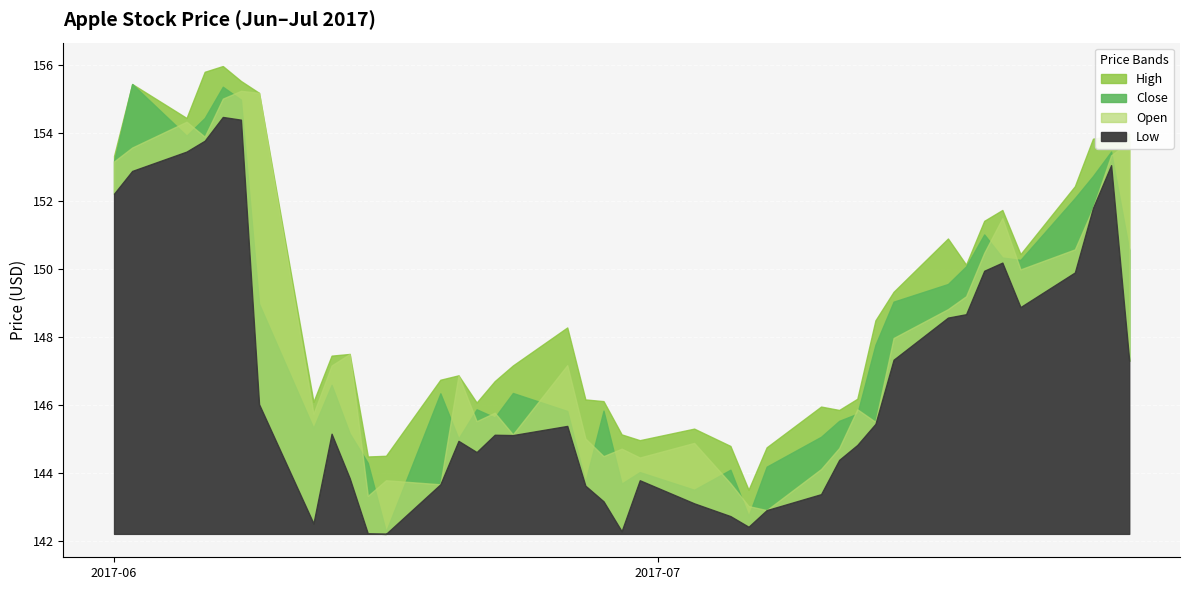

What value does the Open series have at 2017-06-05?

154.3